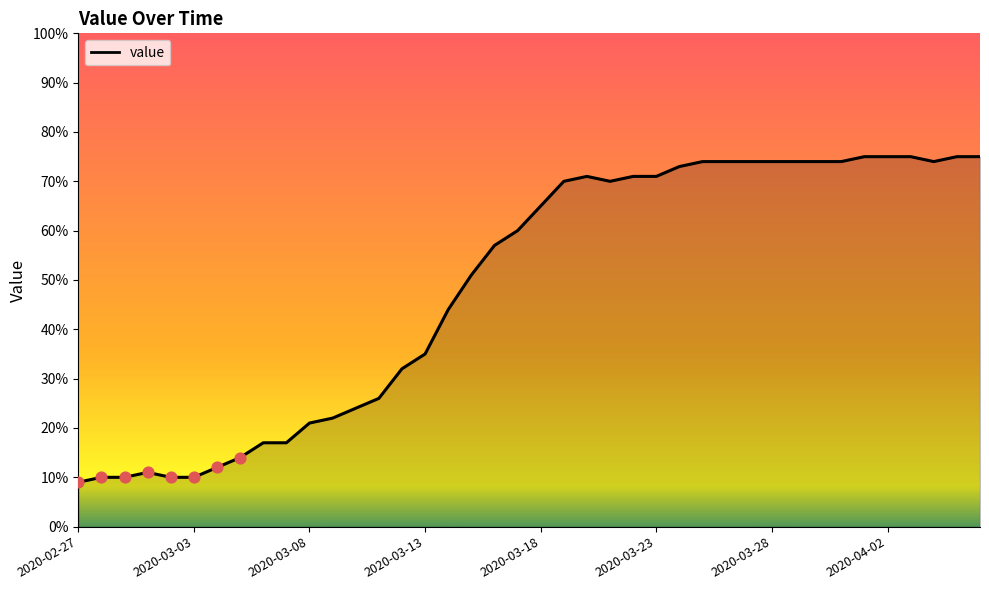

What is the smallest value displayed?

9